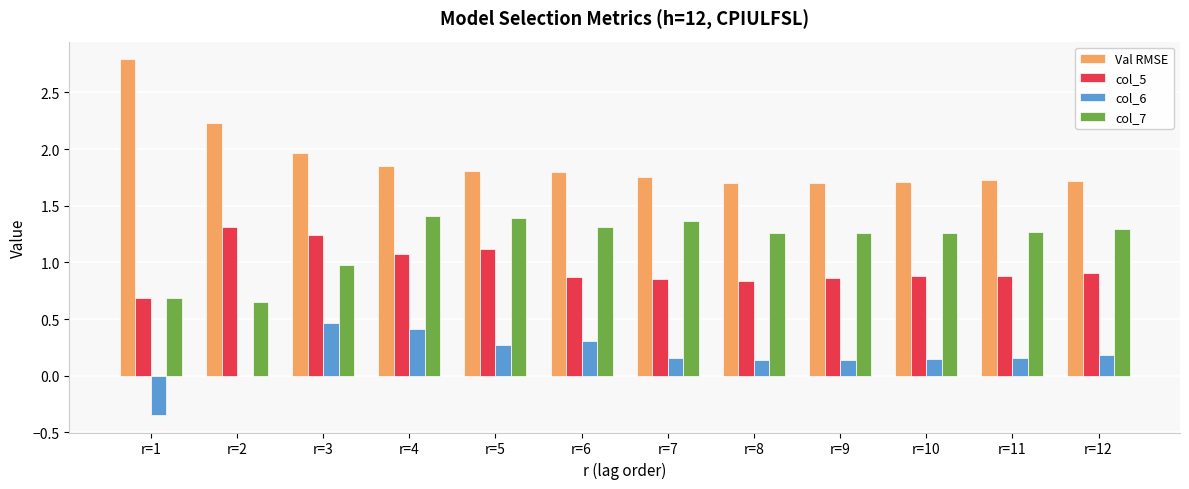

Which series has the largest total across all categories?

Val RMSE